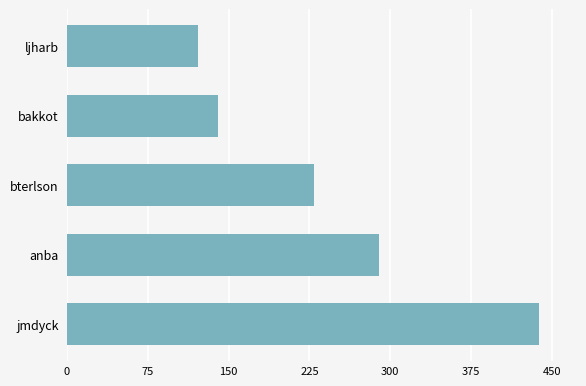

Which has a higher value, jmdyck or bterlson?

jmdyck